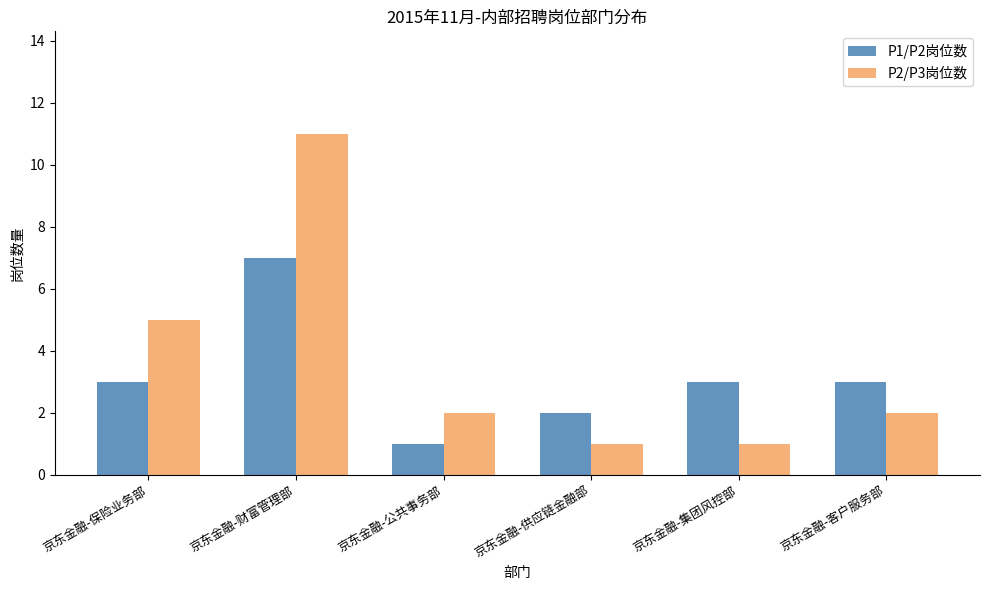

Is the value of P2/P3岗位数 at 京东金融-保险业务部 greater than the value of P1/P2岗位数 at 京东金融-客户服务部?

Yes